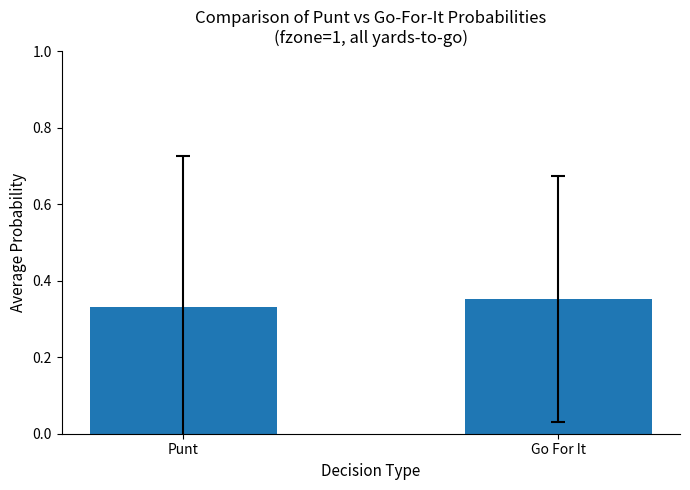

Is it true that the value at Punt is 0.6?

False